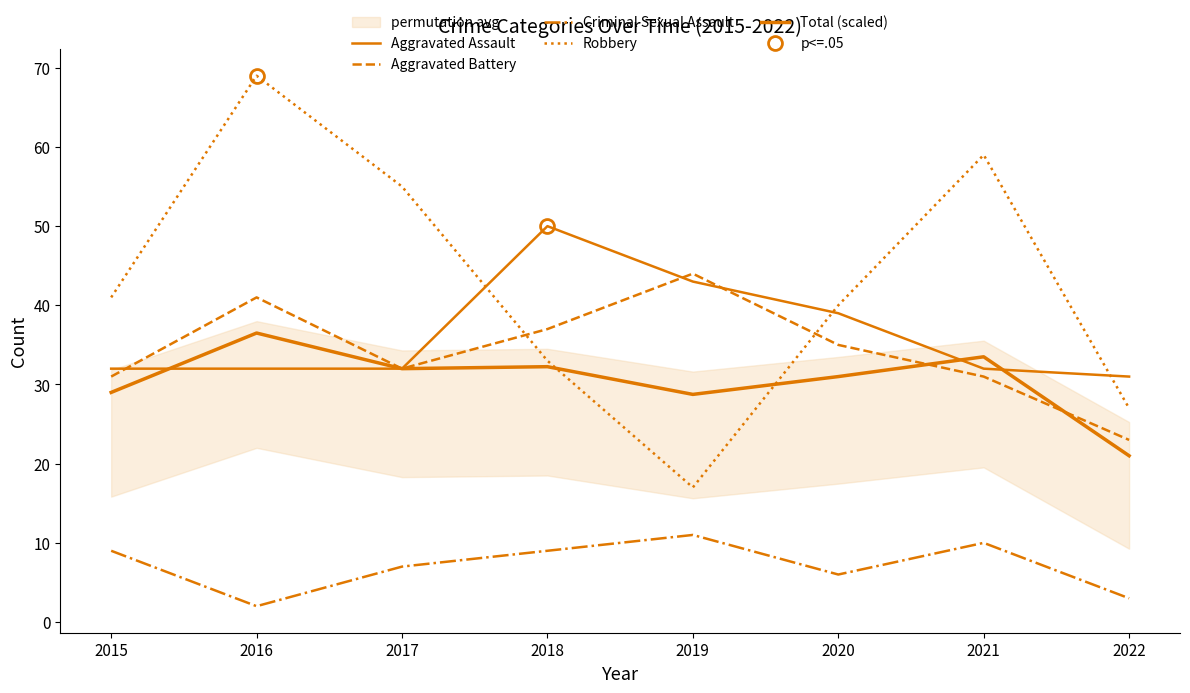

What is the difference between the second highest and second lowest values in the Aggravated Battery series?

10.0